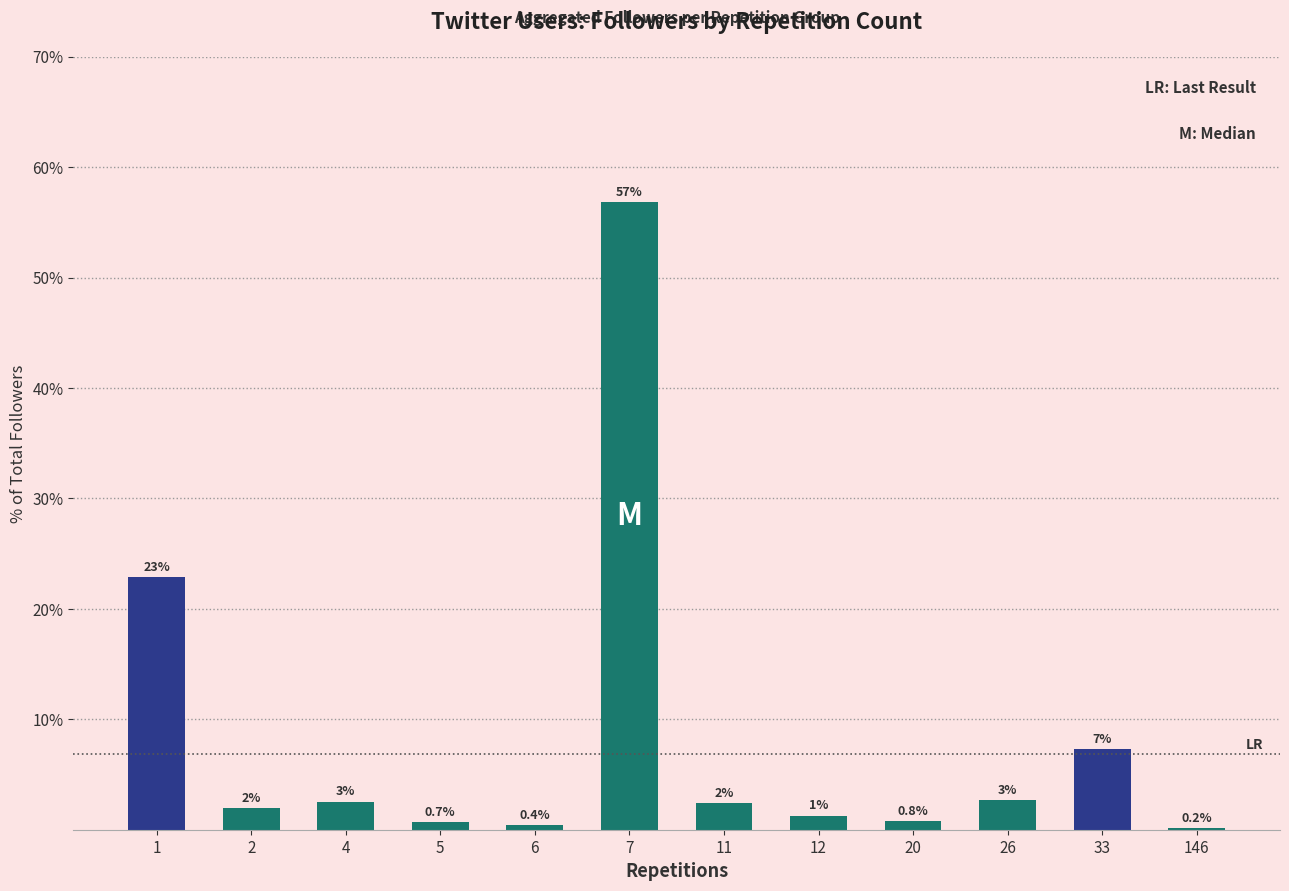

What is the greatest value displayed?

56.8